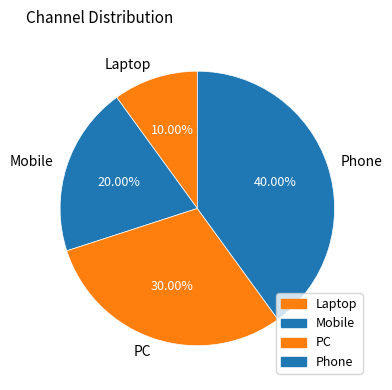

Is there any slice that represents more than half of the pie?

No